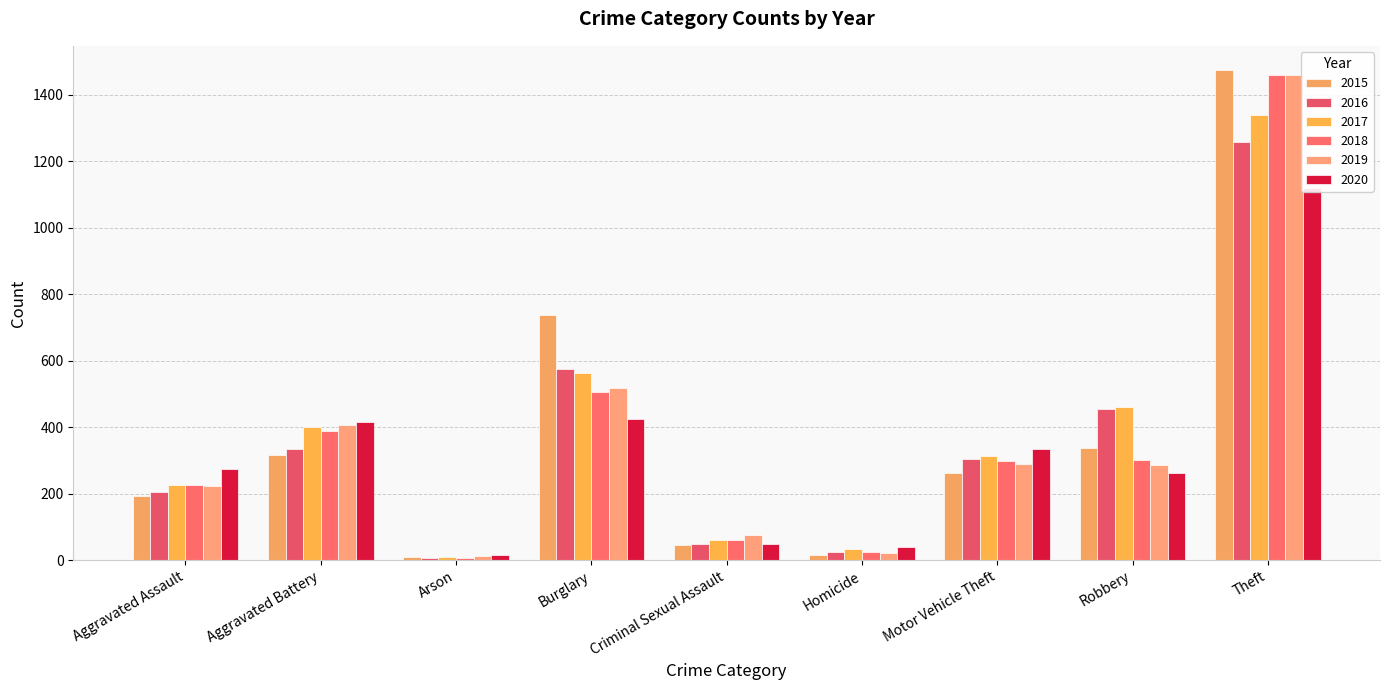

What are all the series names shown in the legend?

2015, 2016, 2017, 2018, 2019, 2020